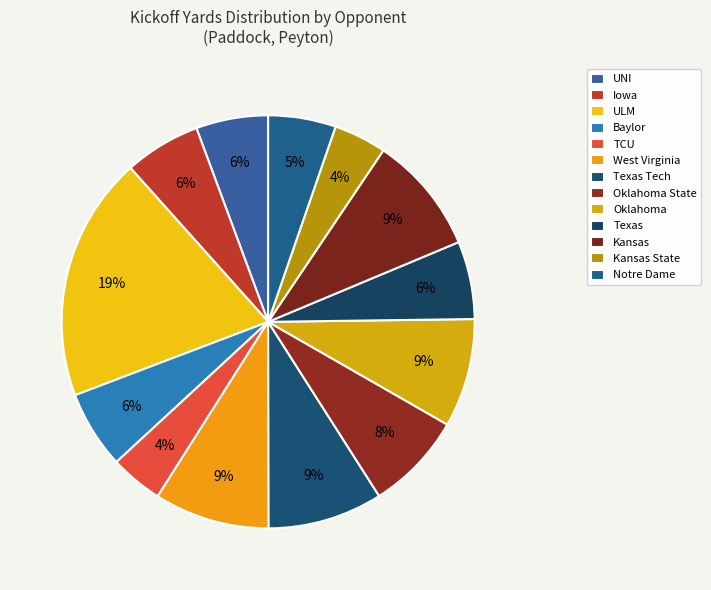

How many slices are in this pie chart?

13